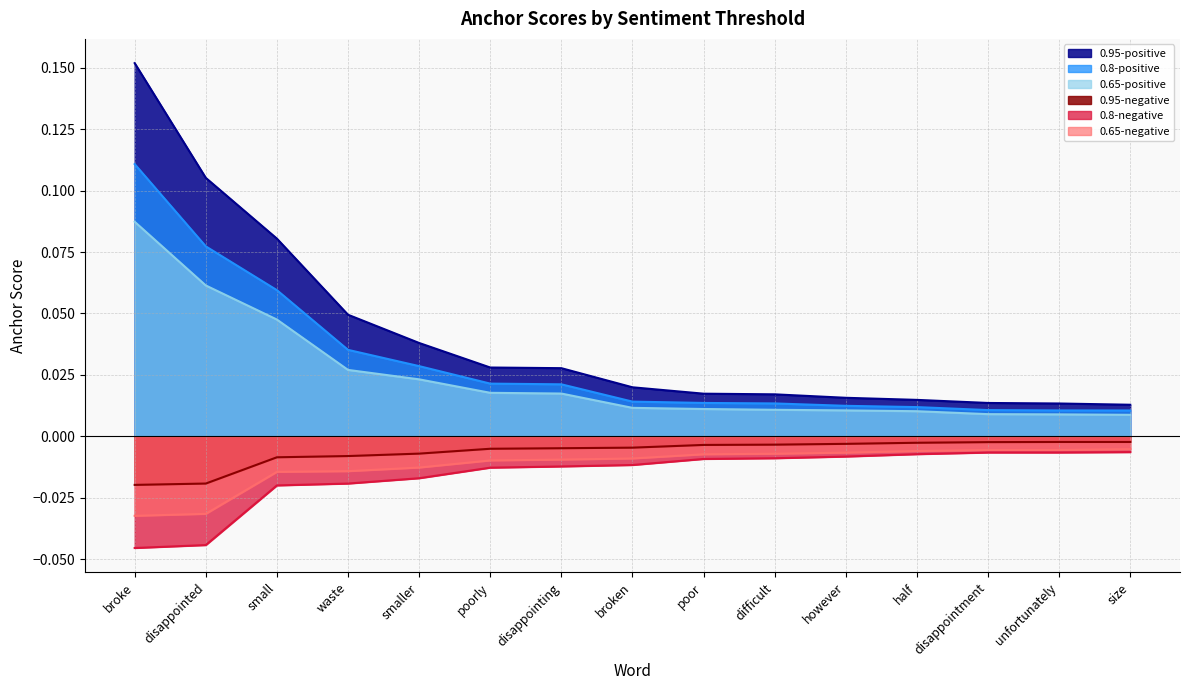

Reading left to right, transcribe all the data shown in this chart.

0.95-negative: broke=-0.0	disappointed=-0.0	small=-0.0	waste=-0.0	smaller=-0.0	poorly=-0.0	disappointing=-0.0	broken=-0.0	poor=-0.0	difficult=-0.0	however=-0.0	half=-0.0	disappointment=-0.0	unfortunately=-0.0	size=-0.0
0.95-positive: broke=0.2	disappointed=0.1	small=0.1	waste=0.0	smaller=0.0	poorly=0.0	disappointing=0.0	broken=0.0	poor=0.0	difficult=0.0	however=0.0	half=0.0	disappointment=0.0	unfortunately=0.0	size=0.0
0.8-negative: broke=-0.0	disappointed=-0.0	small=-0.0	waste=-0.0	smaller=-0.0	poorly=-0.0	disappointing=-0.0	broken=-0.0	poor=-0.0	difficult=-0.0	however=-0.0	half=-0.0	disappointment=-0.0	unfortunately=-0.0	size=-0.0
0.8-positive: broke=0.1	disappointed=0.1	small=0.1	waste=0.0	smaller=0.0	poorly=0.0	disappointing=0.0	broken=0.0	poor=0.0	difficult=0.0	however=0.0	half=0.0	disappointment=0.0	unfortunately=0.0	size=0.0
0.65-negative: broke=-0.0	disappointed=-0.0	small=-0.0	waste=-0.0	smaller=-0.0	poorly=-0.0	disappointing=-0.0	broken=-0.0	poor=-0.0	difficult=-0.0	however=-0.0	half=-0.0	disappointment=-0.0	unfortunately=-0.0	size=-0.0
0.65-positive: broke=0.1	disappointed=0.1	small=0.0	waste=0.0	smaller=0.0	poorly=0.0	disappointing=0.0	broken=0.0	poor=0.0	difficult=0.0	however=0.0	half=0.0	disappointment=0.0	unfortunately=0.0	size=0.0